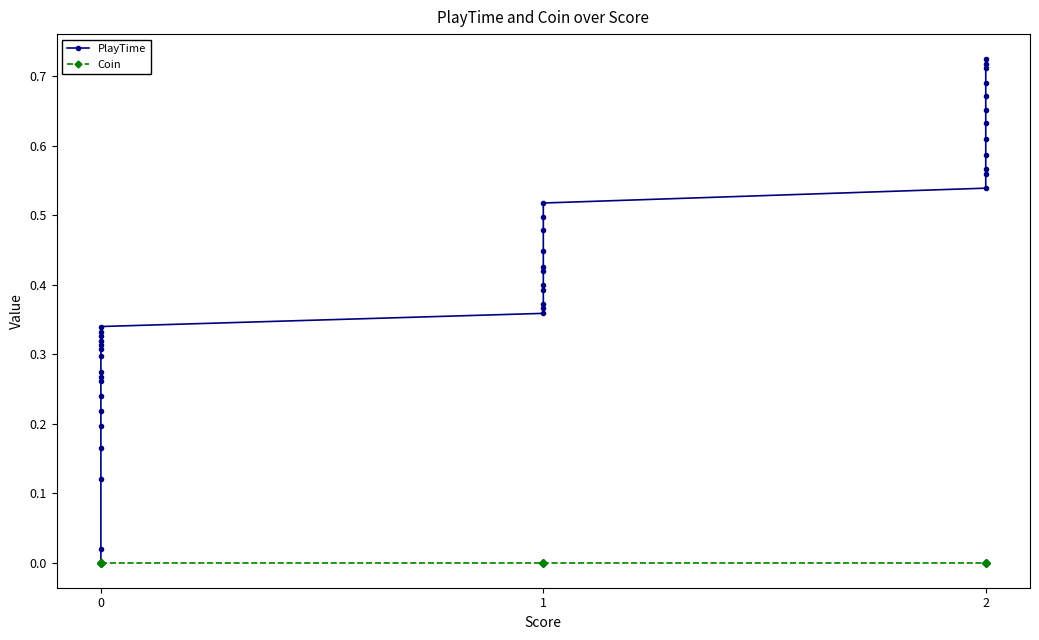

Is the value of PlayTime at 1 greater than the value of Coin at 0?

Yes